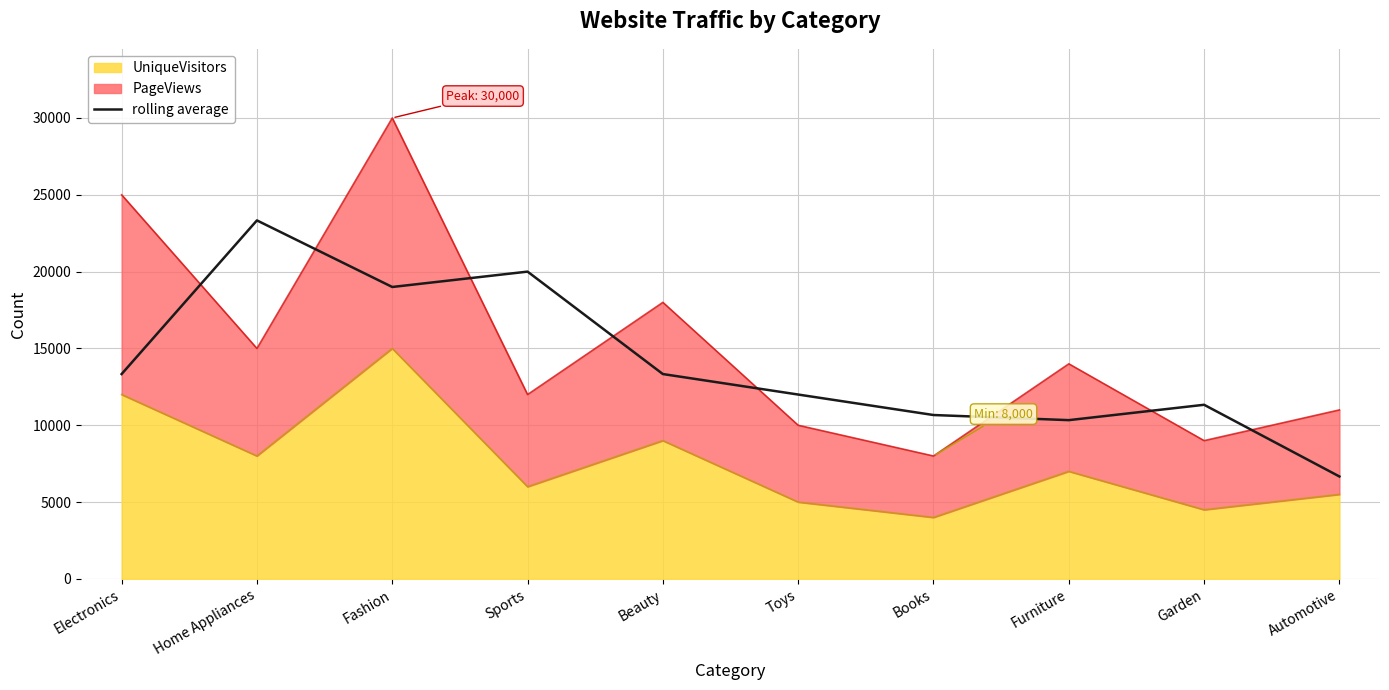

Between Garden and Home Appliances, which is larger?

Home Appliances